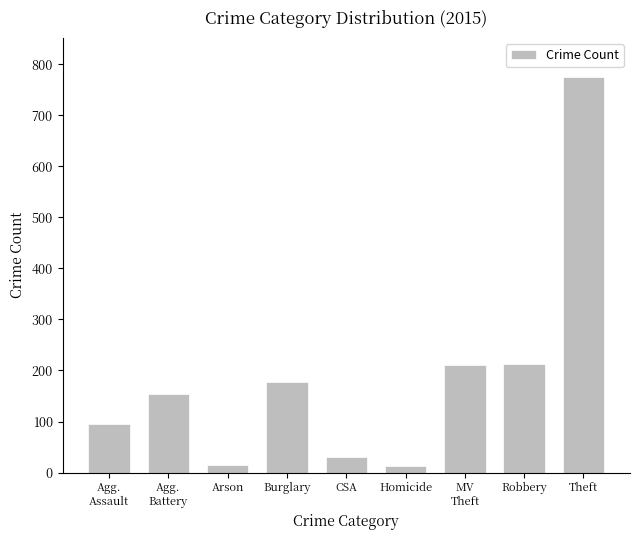

Which category has the highest value across all series?

Theft